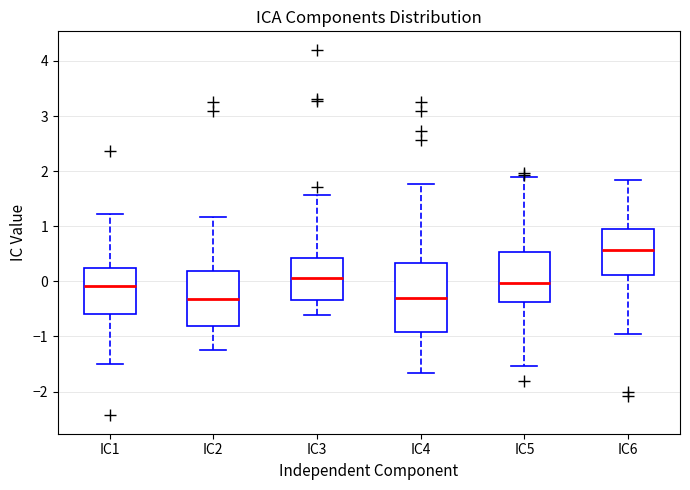

Reading left to right, read every box against the y-axis: the position of its median line, the range the box covers, and the ends of its whiskers. The values are not printed on the chart, so give them approximately, as read against the axis.

IC1: median -0.1, box -0.6 to 0.2, whiskers -1.5 to 1.2
IC2: median -0.3, box -0.8 to 0.2, whiskers -1.2 to 1.2
IC3: median 0.1, box -0.3 to 0.4, whiskers -0.6 to 1.6
IC4: median -0.3, box -0.9 to 0.3, whiskers -1.7 to 1.8
IC5: median 0.0, box -0.4 to 0.5, whiskers -1.5 to 1.9
IC6: median 0.6, box 0.1 to 0.9, whiskers -1.0 to 1.8